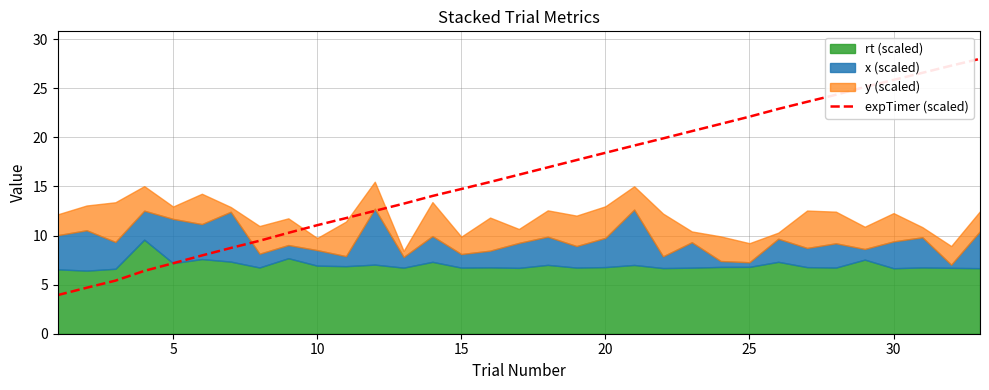

What is the maximum value for expTimer (scaled)?

28.0